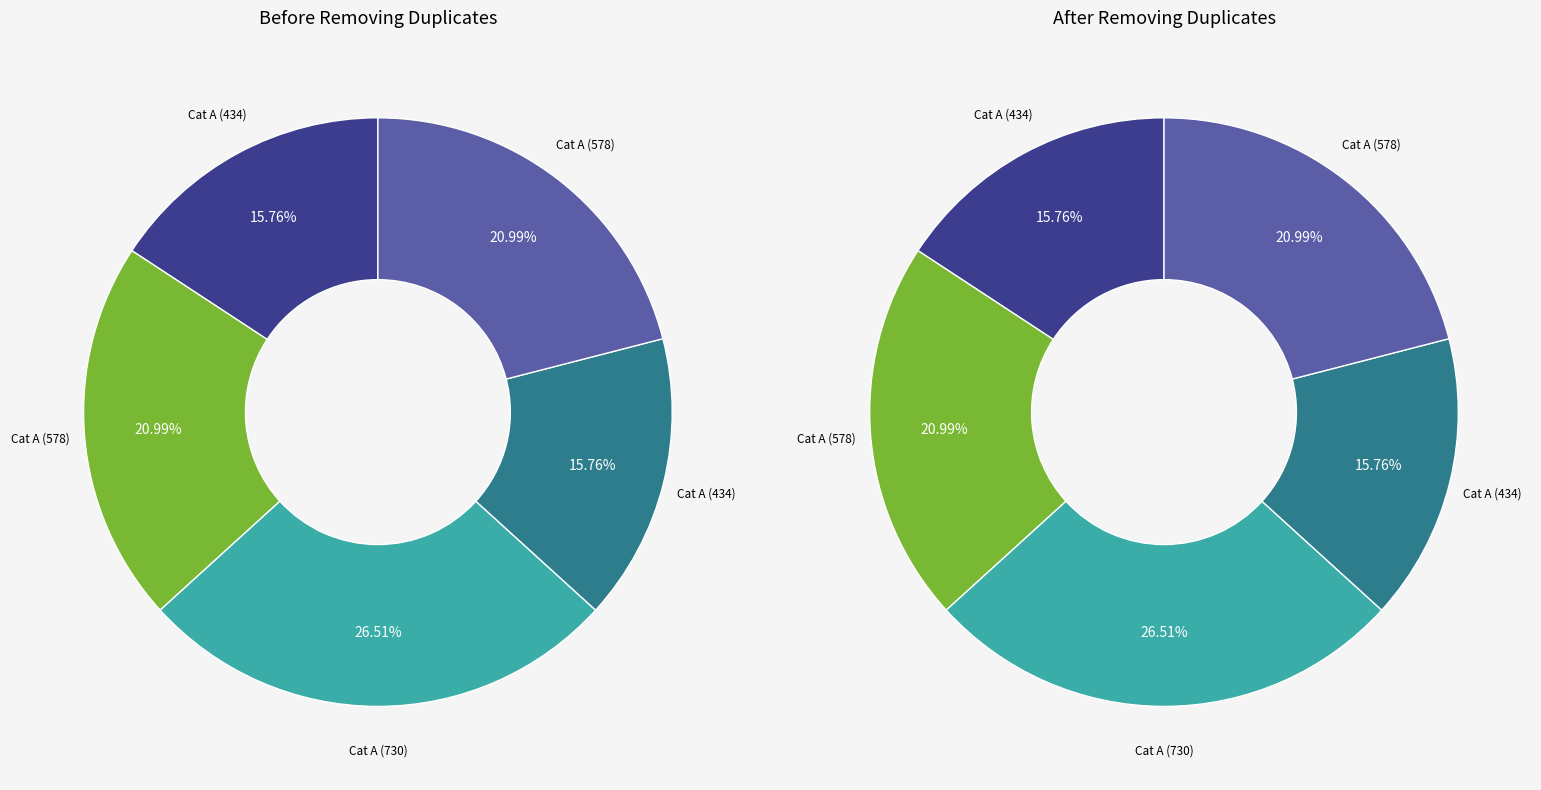

Combined, what portion of the pie is 578 and 730?

47.5%